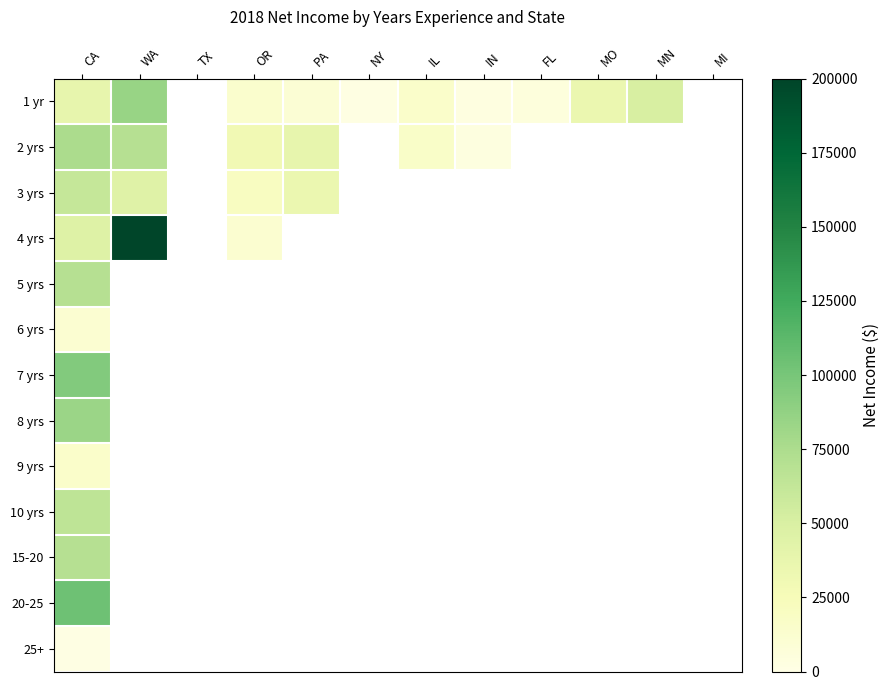

How many values in 25+ are above zero?

1